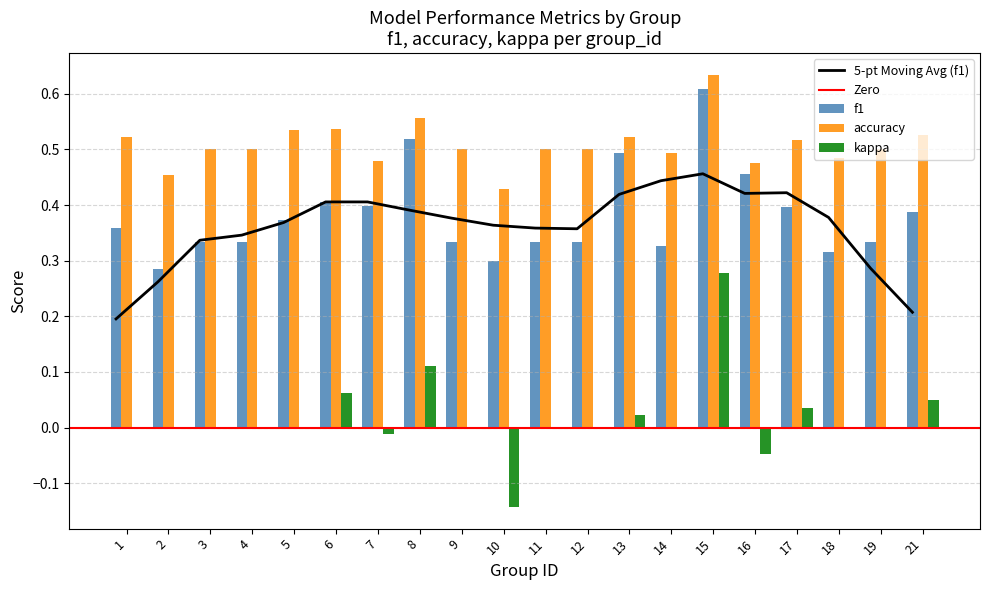

Rank the series at 4 from highest to lowest value.

accuracy, f1, kappa